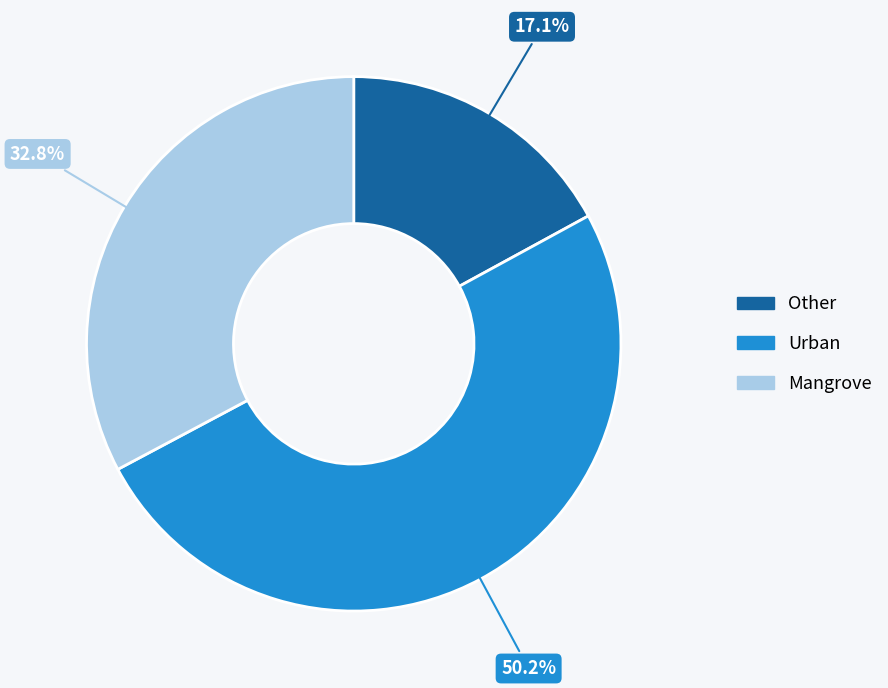

What is the total percentage of Mangrove and Urban?

82.9%